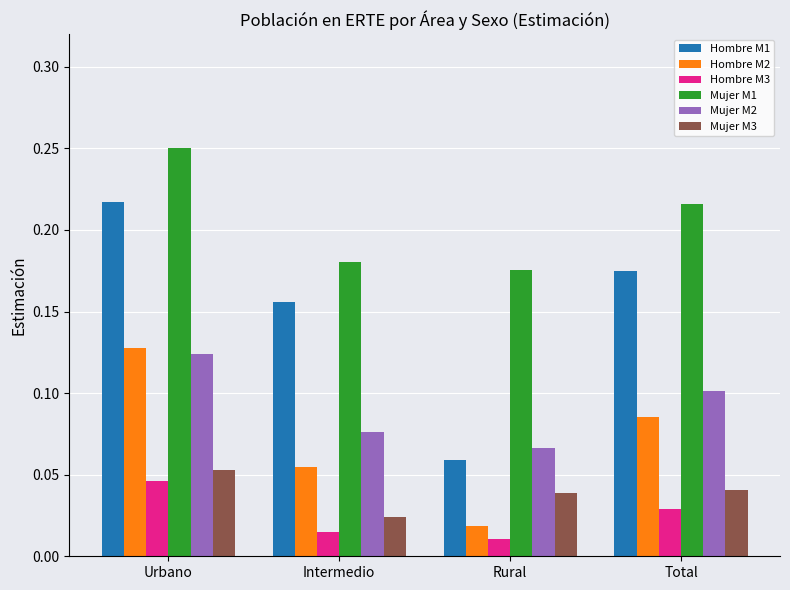

How many categories are shown in the chart?

4